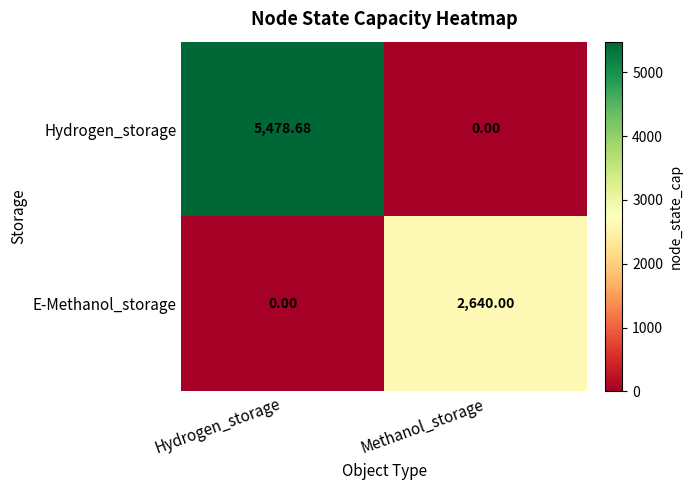

Where is Hydrogen_storage nearest to the value 2739?

Methanol_storage